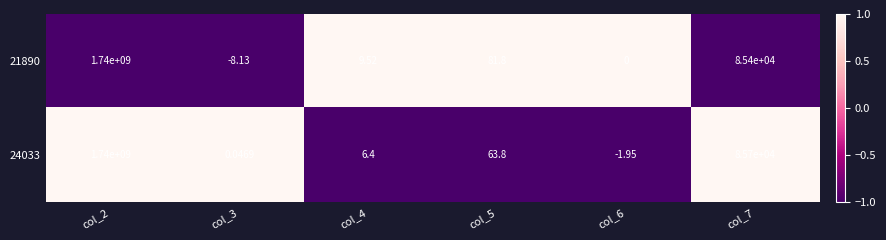

How many categories are shown in the chart?

6